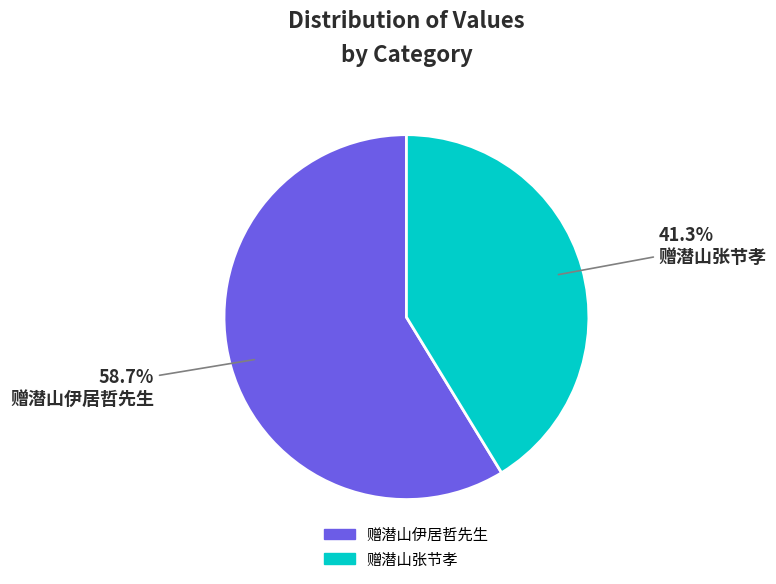

Which category has the smallest portion of the pie?

赠潜山张节孝